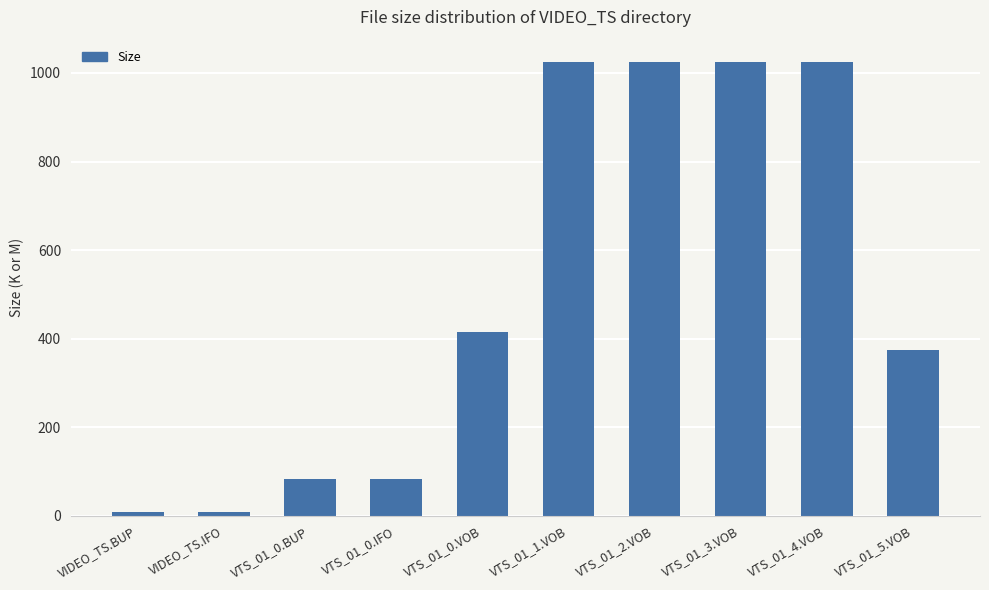

Approximately how many times larger is the value at VTS_01_0.BUP compared to VIDEO_TS.IFO?

10.2